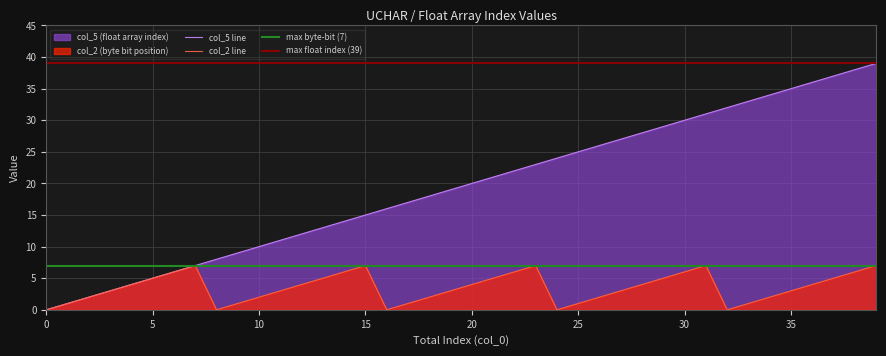

Between 4 and 7, which series saw the biggest shift?

col_2